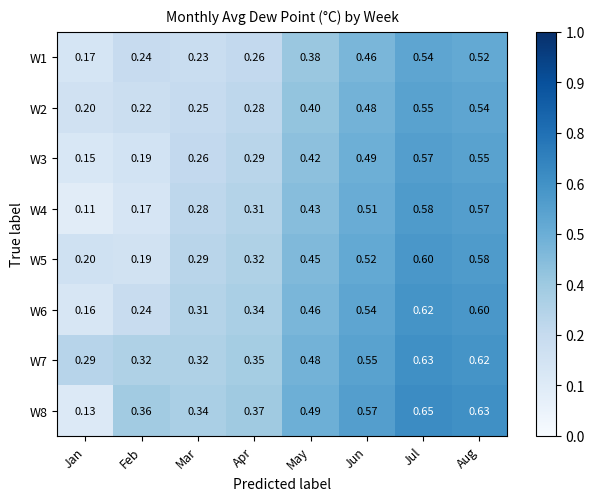

How many distinct data groups are displayed?

8